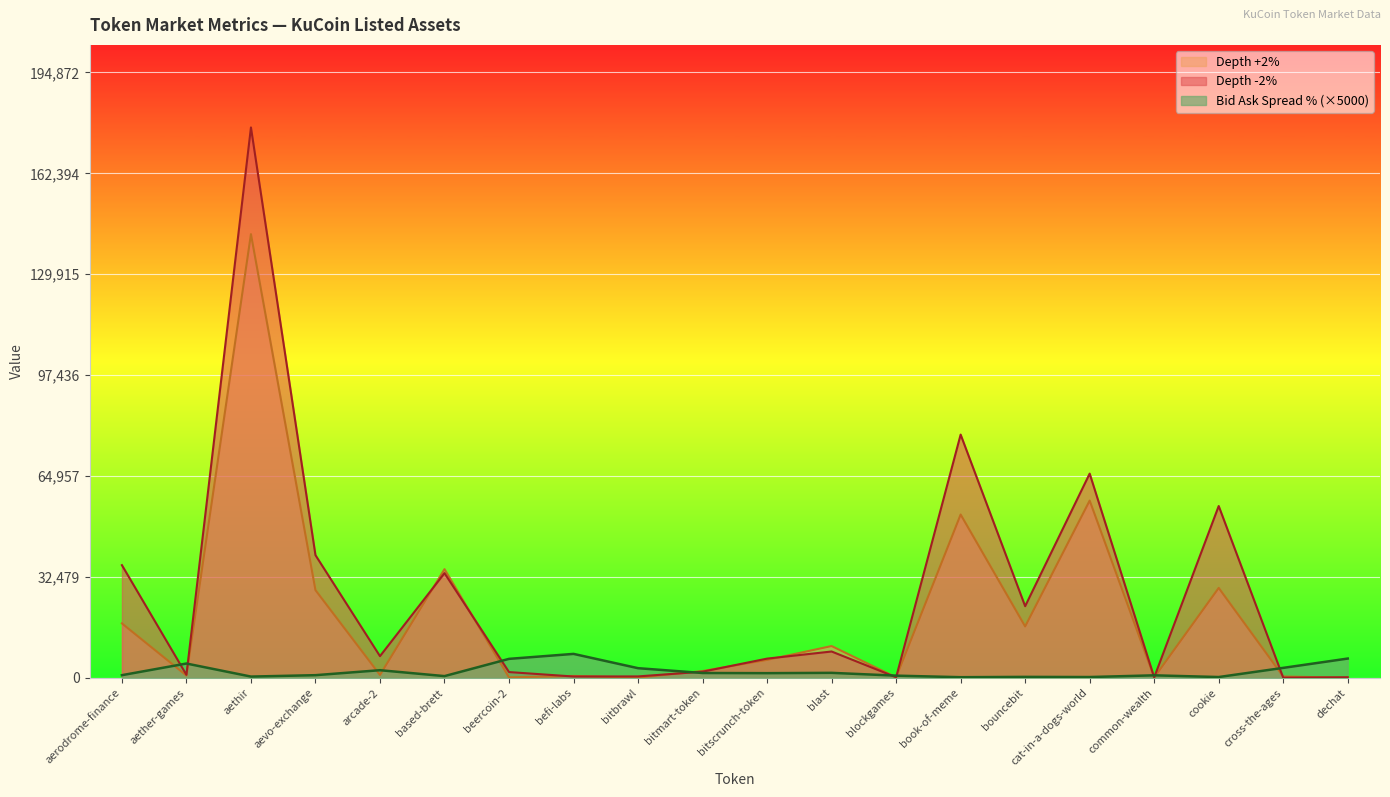

Which series has the largest total across all categories?

Depth -2%